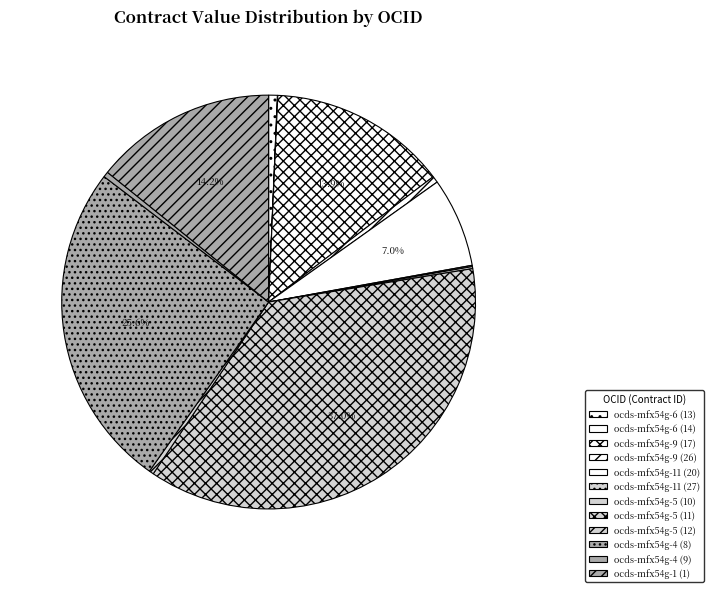

Rank the categories by value from lowest to highest.

ocds-mfx54g-6 (14), ocds-mfx54g-11 (27), ocds-mfx54g-5 (10), ocds-mfx54g-5 (12), ocds-mfx54g-4 (9), ocds-mfx54g-9 (26), ocds-mfx54g-6 (13), ocds-mfx54g-11 (20), ocds-mfx54g-9 (17), ocds-mfx54g-1 (1), ocds-mfx54g-4 (8), ocds-mfx54g-5 (11)